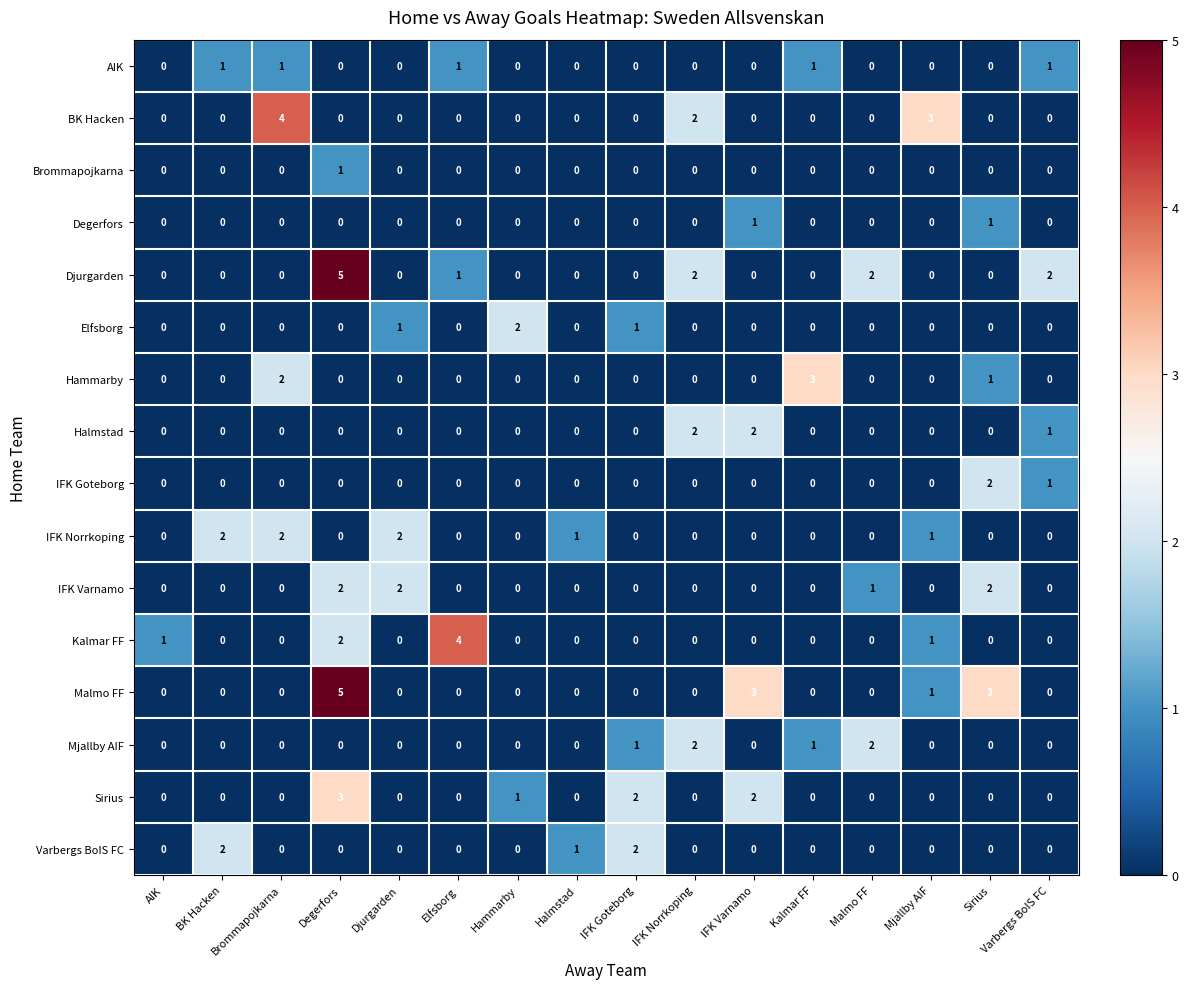

Count the number of categories in the chart.

16